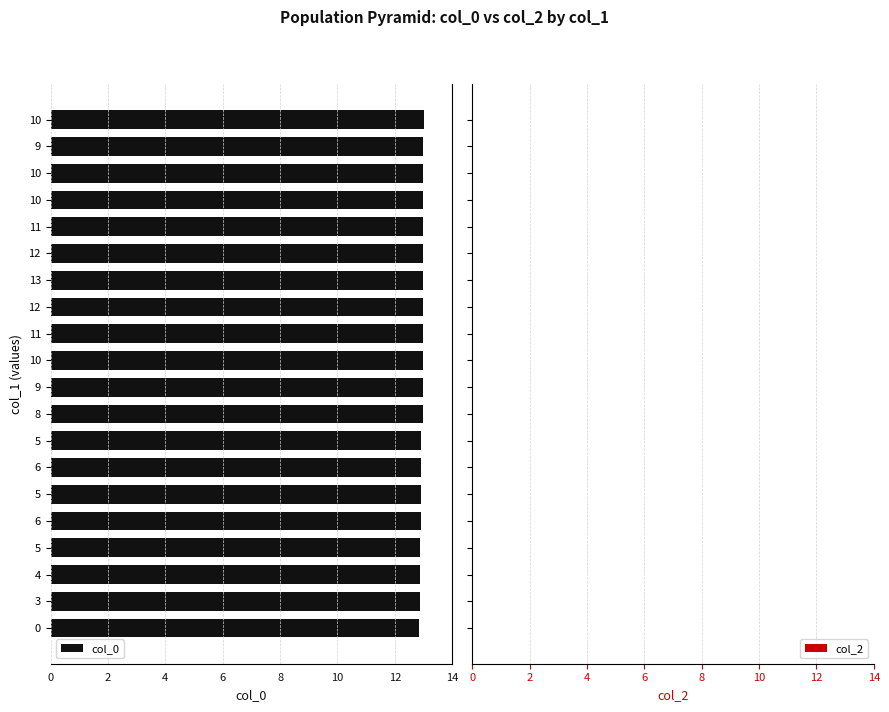

Does the chart contain any negative values?

Yes